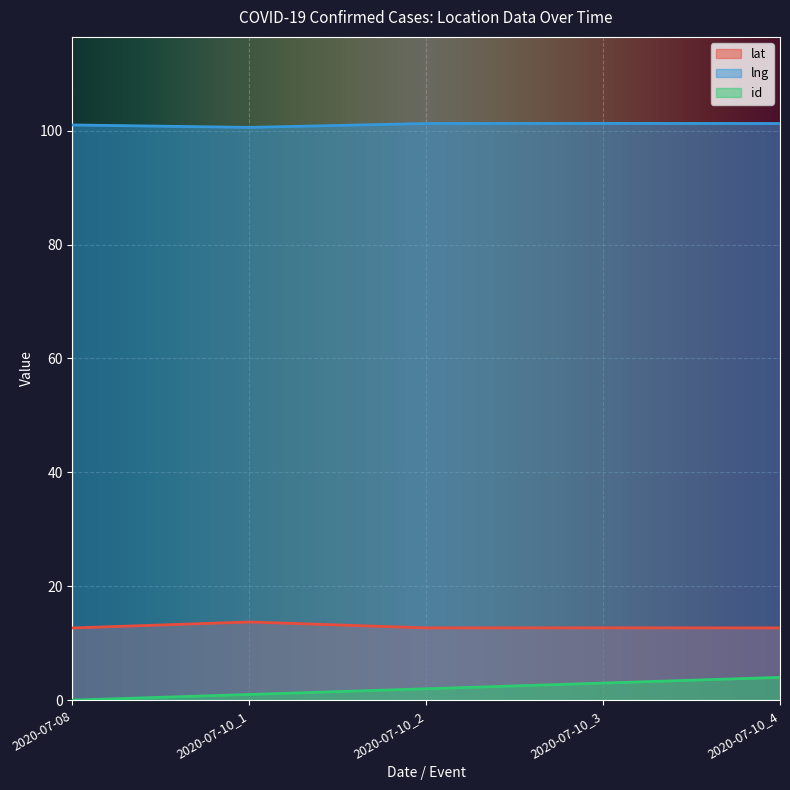

Reading right to left, transcribe all the data shown in this chart.

lat: 2020-07-10_4=12.7	2020-07-10_3=12.7	2020-07-10_2=12.7	2020-07-10_1=13.7	2020-07-08=12.7
lng: 2020-07-10_4=101.3	2020-07-10_3=101.3	2020-07-10_2=101.2	2020-07-10_1=100.6	2020-07-08=101.0
id: 2020-07-10_4=4.0	2020-07-10_3=3.0	2020-07-10_2=2.0	2020-07-10_1=1.0	2020-07-08=0.0